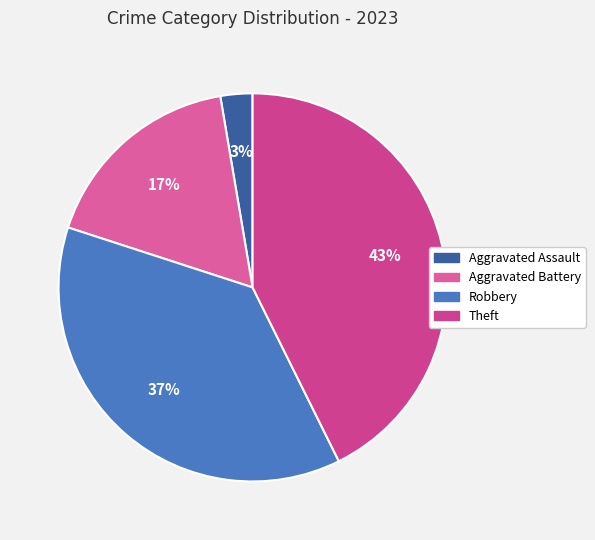

Is it true that Aggravated Assault is 1% of the pie?

False